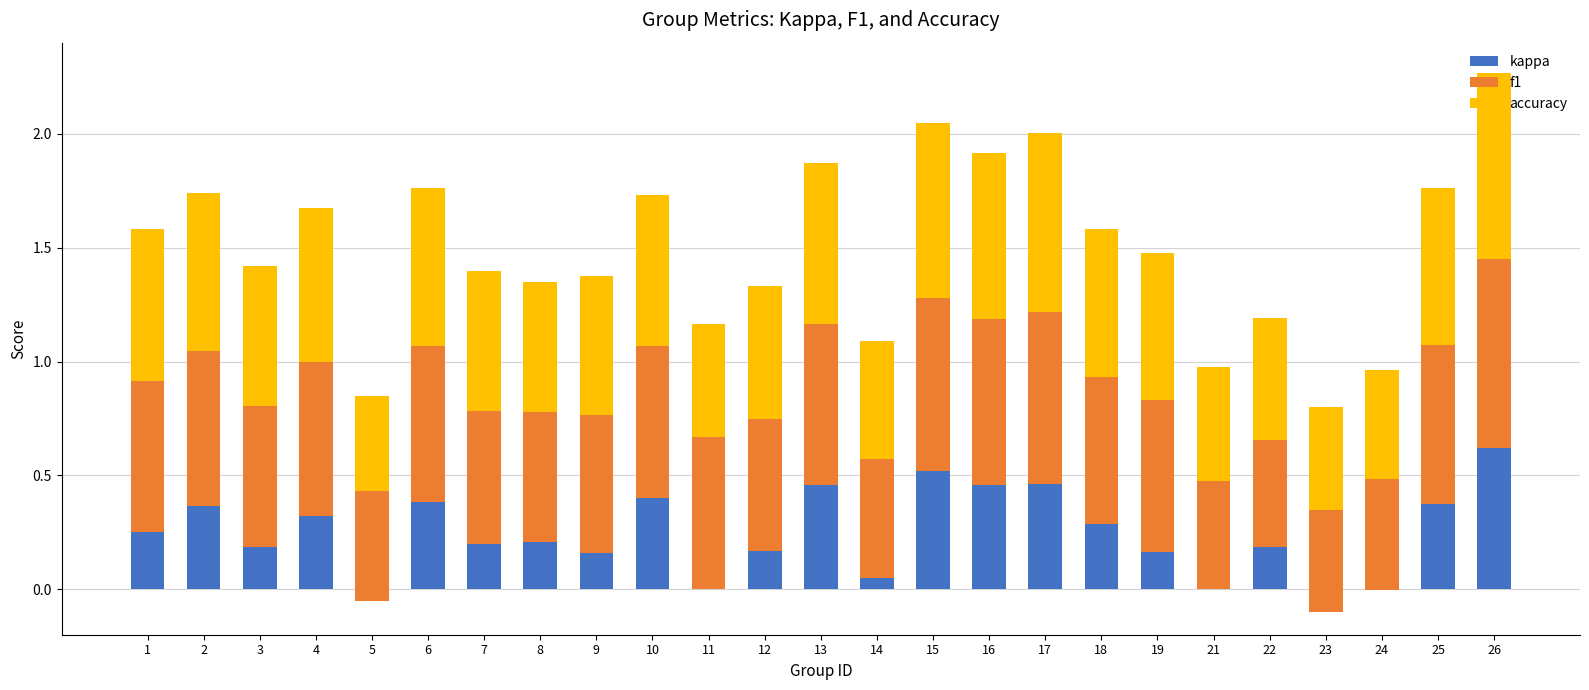

At 1, list the series in order from largest to smallest.

f1, accuracy, kappa